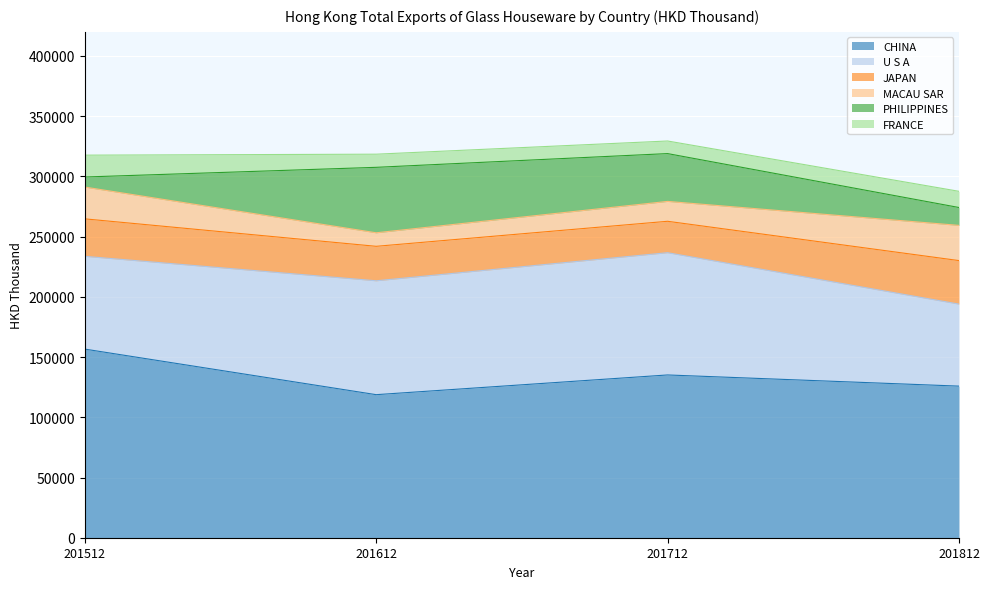

What is the sum of the MACAU SAR values at 201712 and 201812?

45737.3